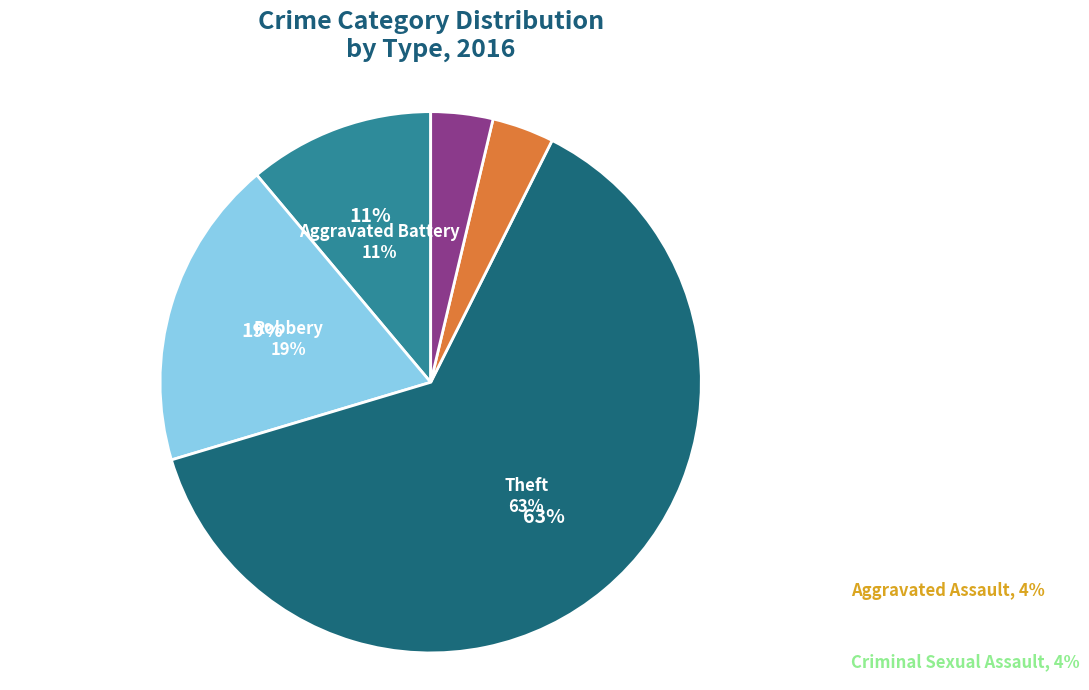

Do Robbery and Criminal Sexual Assault together represent more than half of the pie?

No